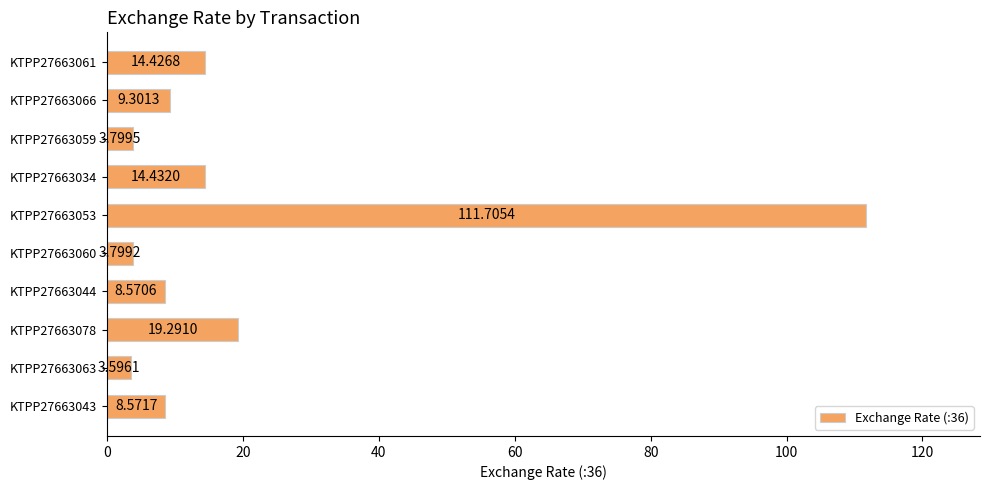

List the labels in order of value, largest first.

KTPP27663053, KTPP27663078, KTPP27663034, KTPP27663061, KTPP27663066, KTPP27663043, KTPP27663044, KTPP27663059, KTPP27663060, KTPP27663063